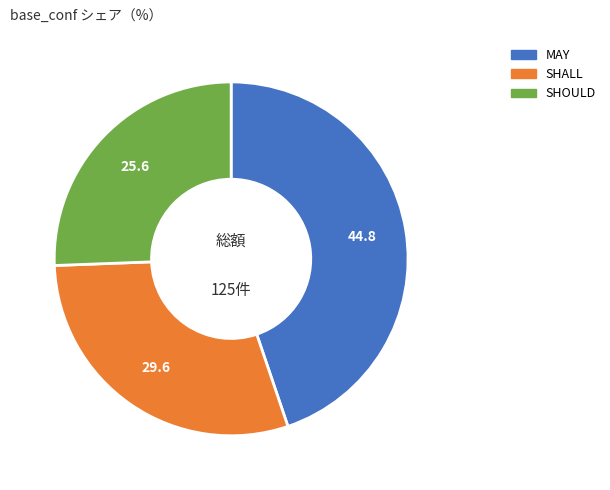

Which slice is the largest?

MAY